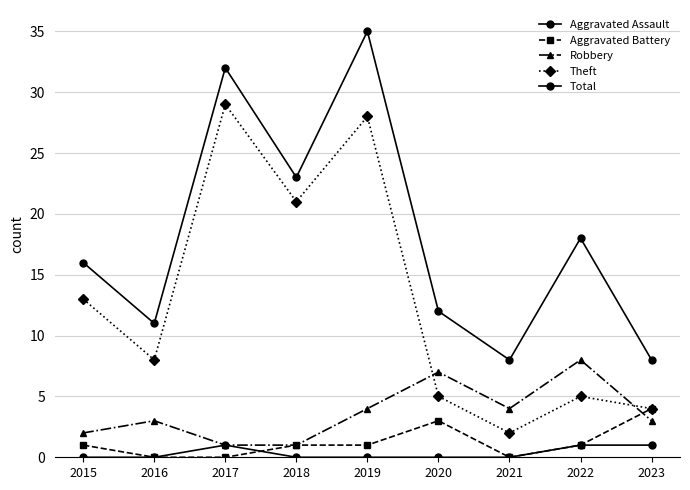

Count the number of data series in this chart.

5